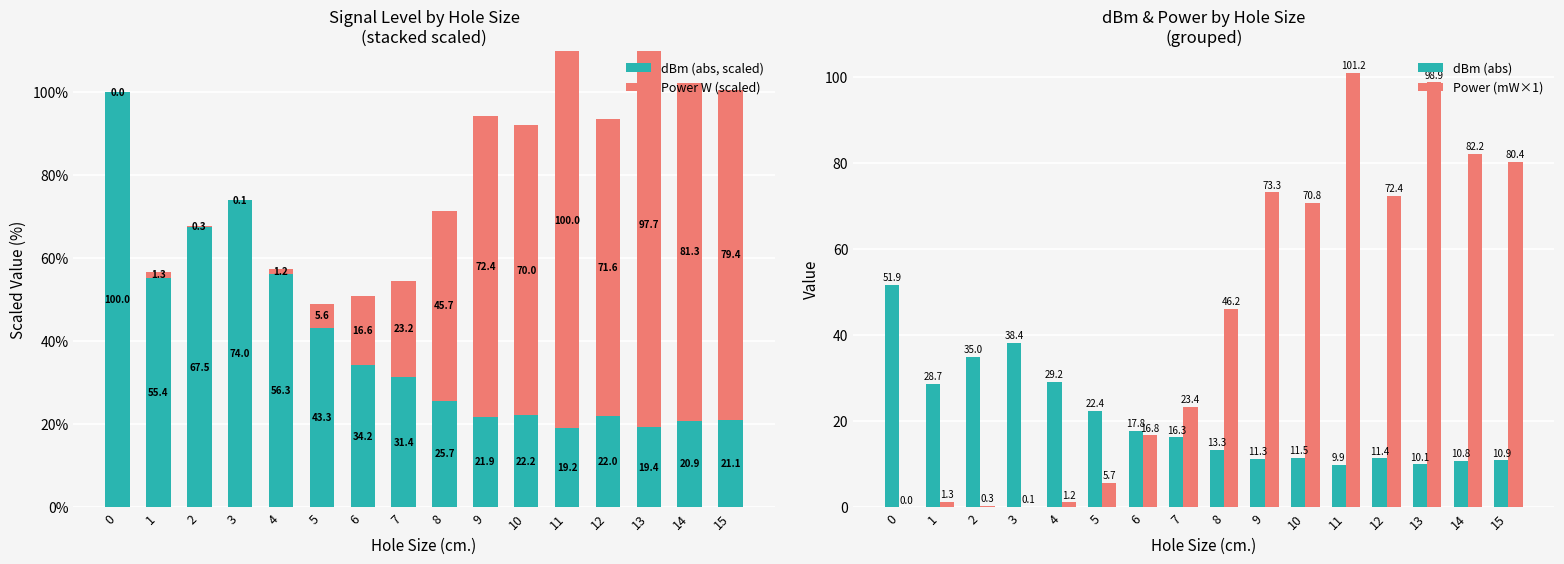

True or false: dBm (abs) has a value of 22.4 at 5.

True